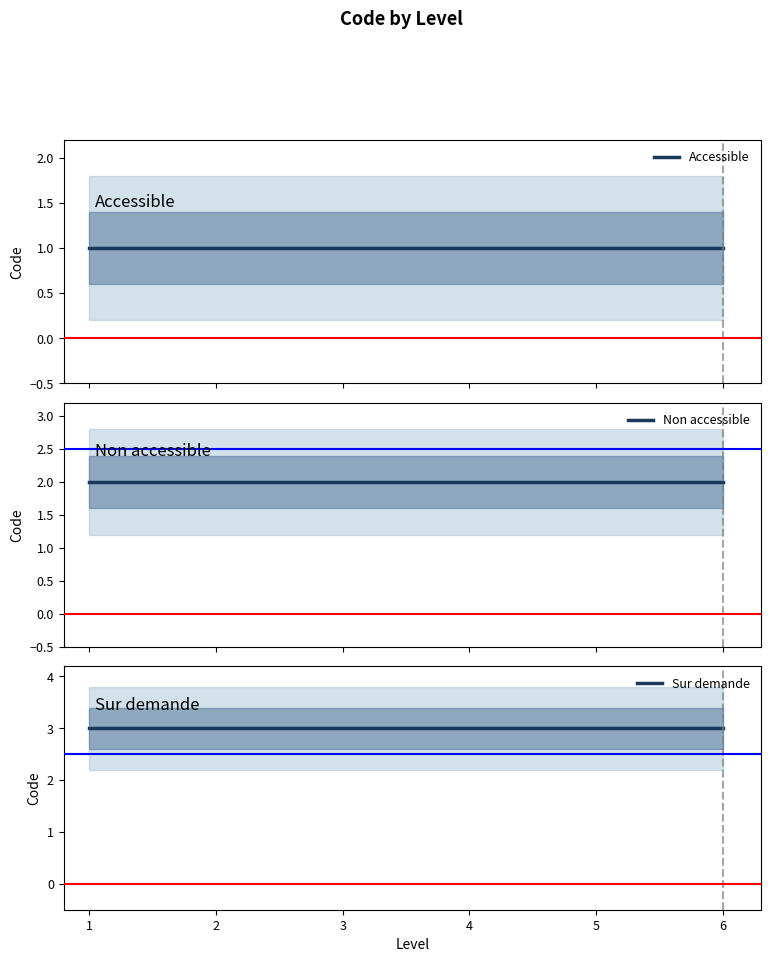

Is it true that Sur demande equals 2 at 6?

False